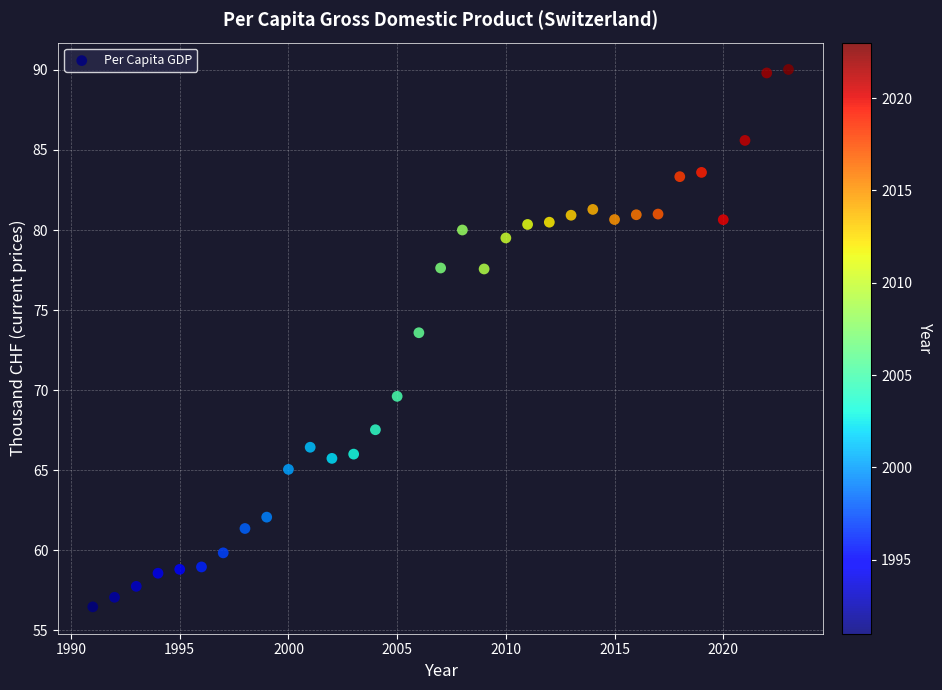

What is the range of X values (max minus min)?

32.0